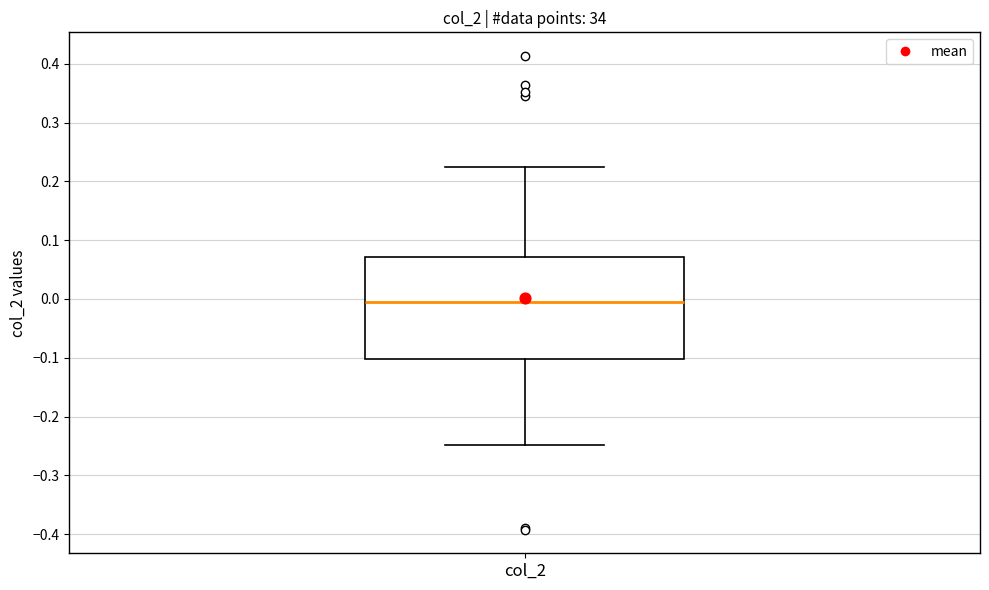

Where does the lower whisker of the box for col_2 end on the y-axis? The values are not printed on the chart, so give them approximately, as read against the axis.

-0.25